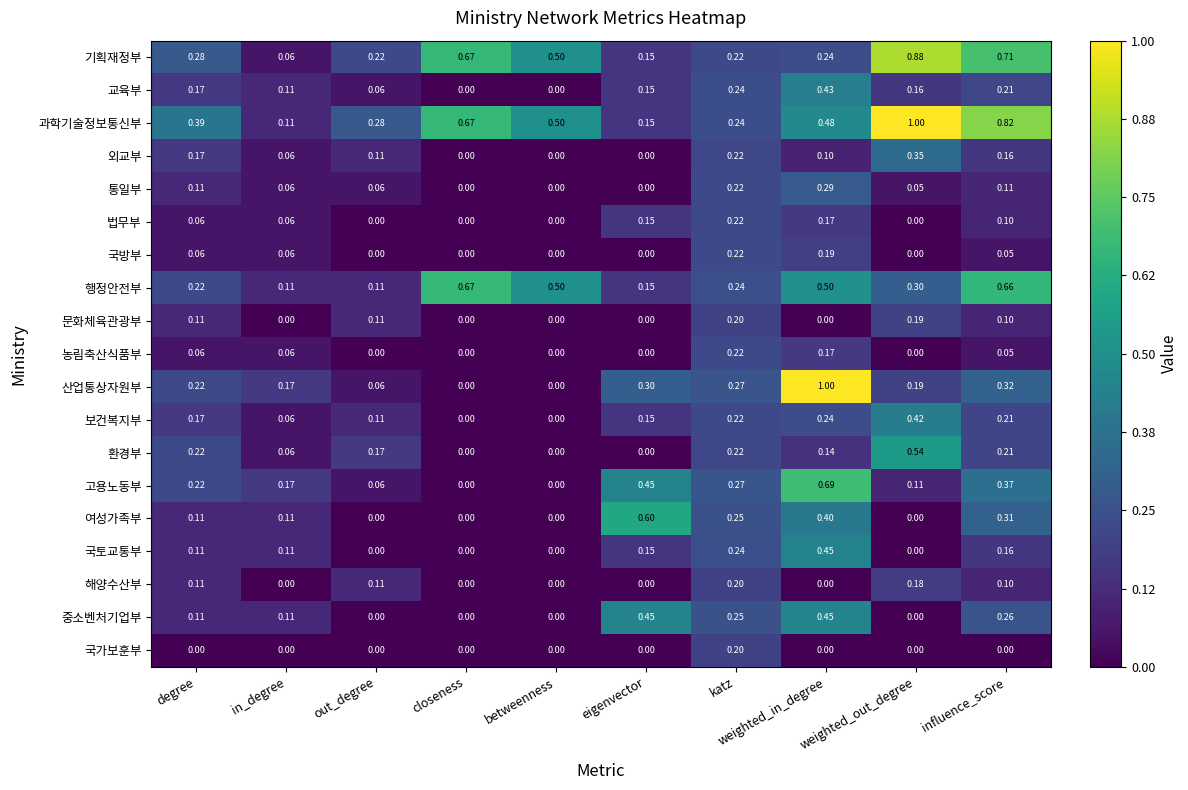

Which series changed the most between weighted_in_degree and weighted_out_degree?

산업통상자원부